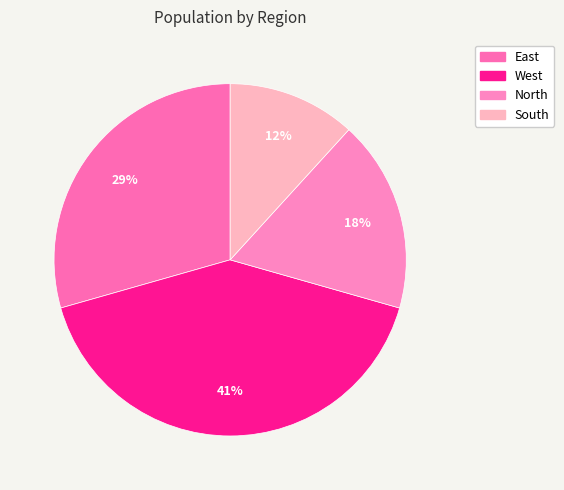

To the nearest percent, what is the combined percentage of West and North?

59%